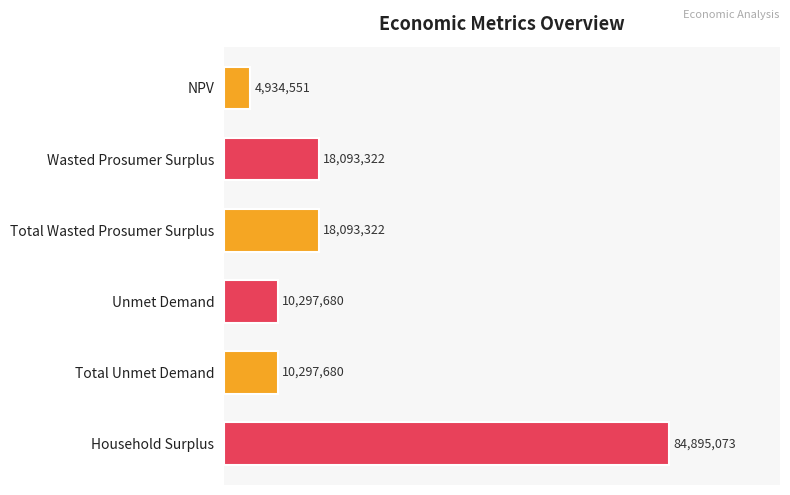

Does the chart contain any negative values?

No